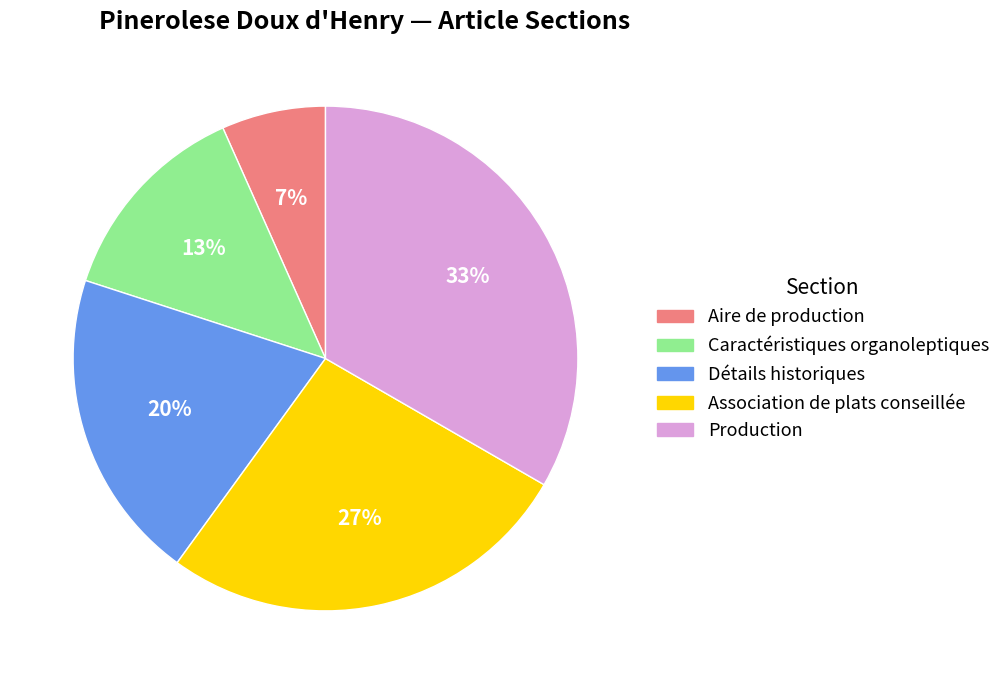

Do Association de plats conseillée and Caractéristiques organoleptiques together represent more than half of the pie?

No